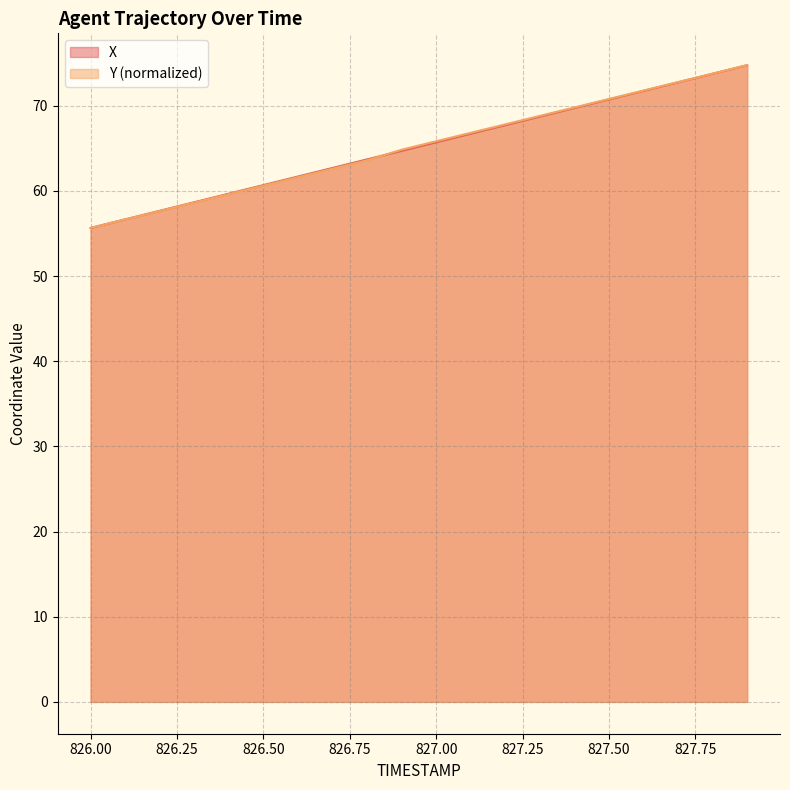

Is it true that X equals 70.7 at 827.50?

True